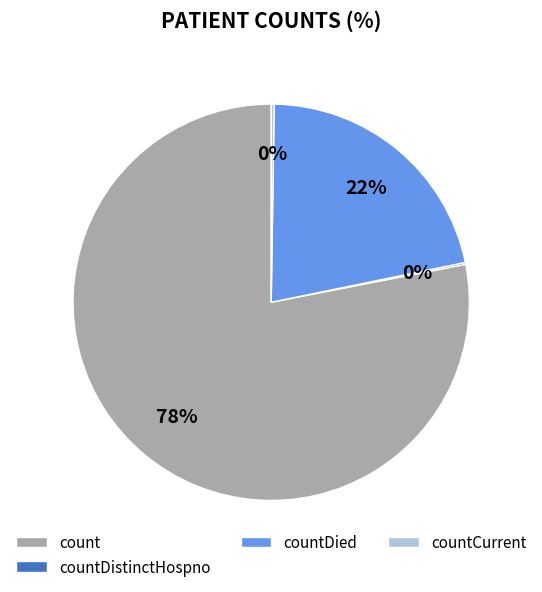

To the nearest percent, what is the difference between the largest and smallest slice percentages?

78%